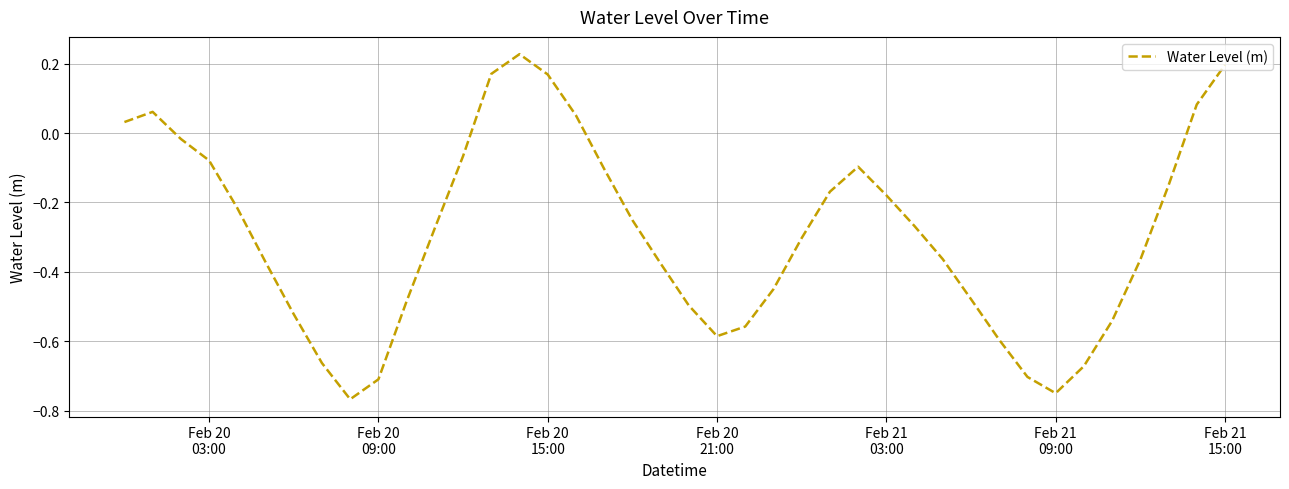

What is the greatest value displayed?

0.2